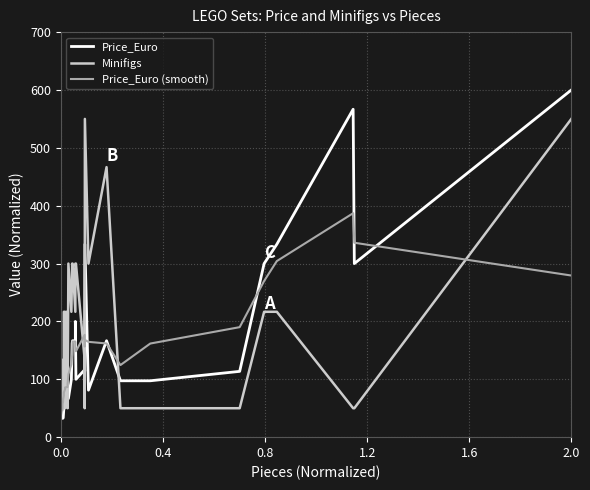

Reading left to right, list all the values displayed in this chart.

Price_Euro: 33.3	32.5	32.5	33.3	33.3	48.7	65.0	65.0	65.0	66.6	66.6	66.6	66.6	66.6	100.0	162.4	166.6	166.6	200.0	100.0	116.6	113.7	333.3	81.2	166.6	97.4	97.4	113.7	300.0	333.3	566.7	300.0	600.0
Minifigs: 133.3	133.3	50.0	50.0	133.3	50.0	216.7	216.7	50.0	133.3	216.7	216.7	50.0	300.0	216.7	300.0	300.0	216.7	300.0	300.0	133.3	50.0	550.0	300.0	466.7	50.0	50.0	50.0	216.7	216.7	50.0	50.0	550.0
Price_Euro (smooth): 46.7	52.4	58.0	60.6	66.2	71.7	77.1	82.7	85.8	86.1	86.4	86.6	92.3	108.6	125.6	142.6	165.3	165.3	157.5	148.5	176.8	156.6	168.0	164.7	161.9	124.6	161.8	190.1	269.9	304.3	387.0	336.0	279.3